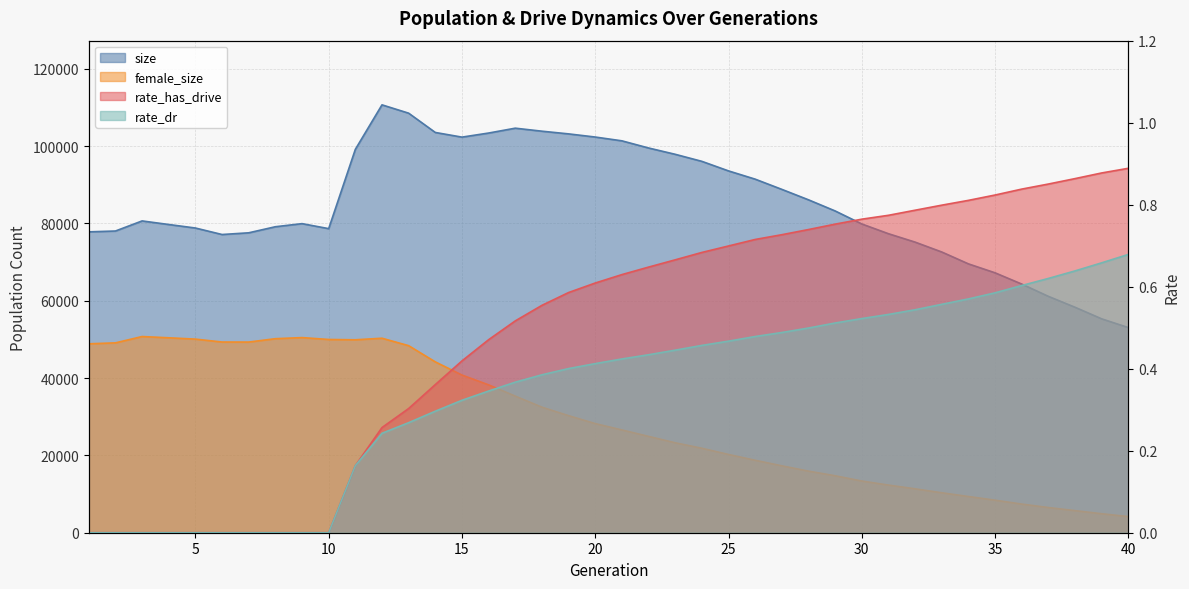

True or false: size and rate_has_drive cross at least once.

False